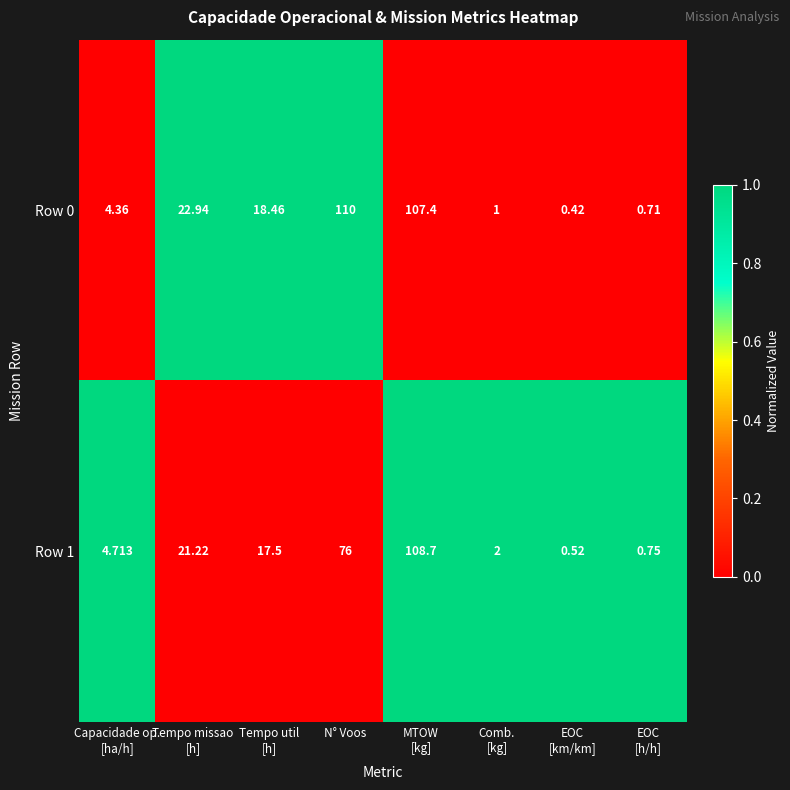

Rank the series at Tempo missao
[h] from lowest to highest value.

Row 1, Row 0